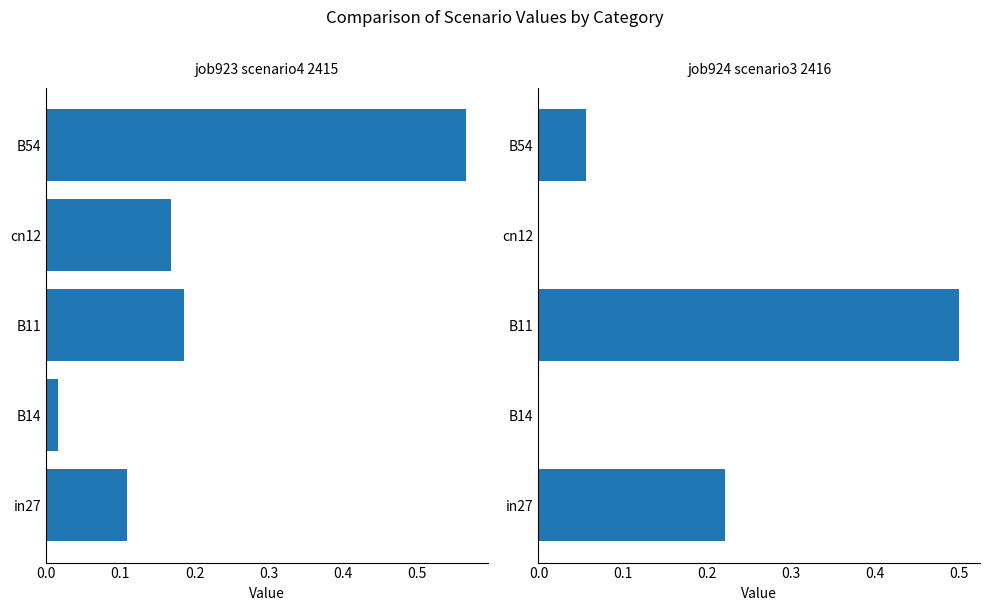

Count the number of data series in this chart.

2